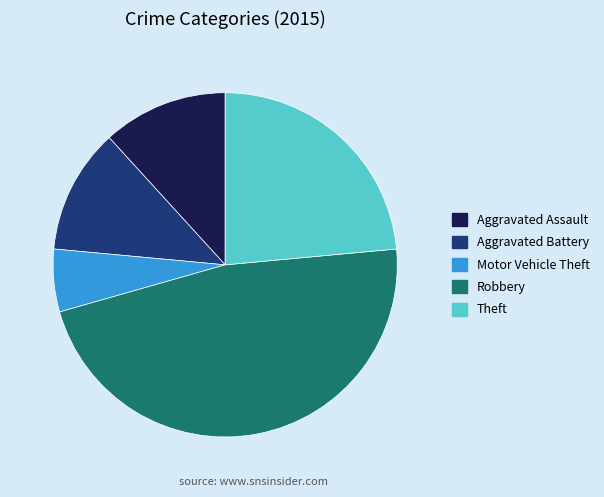

Is there a majority slice in this chart?

No